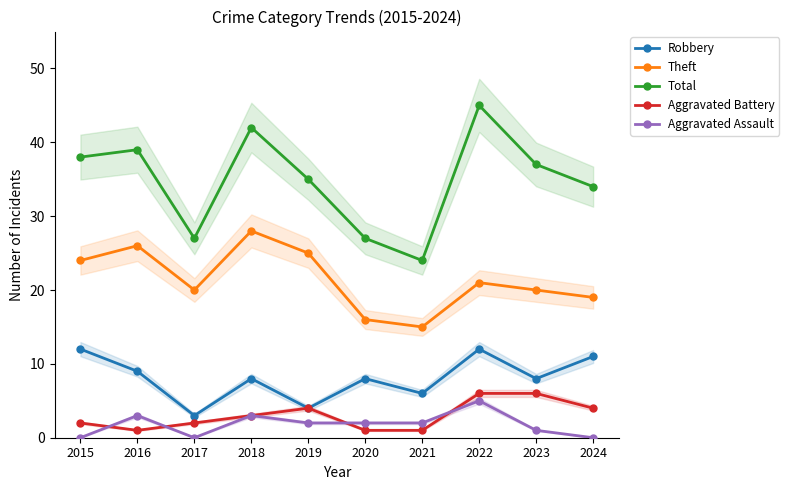

Rank the series by their maximum value, from lowest to highest.

Aggravated Assault, Aggravated Battery, Robbery, Theft, Total